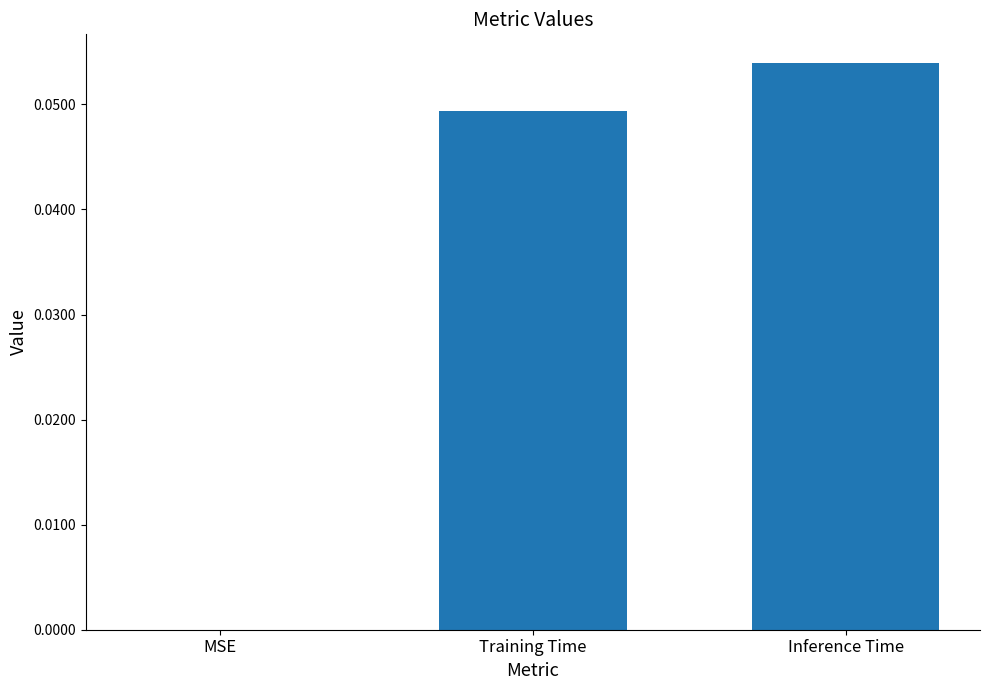

Which label corresponds to the largest value in the chart?

Inference Time